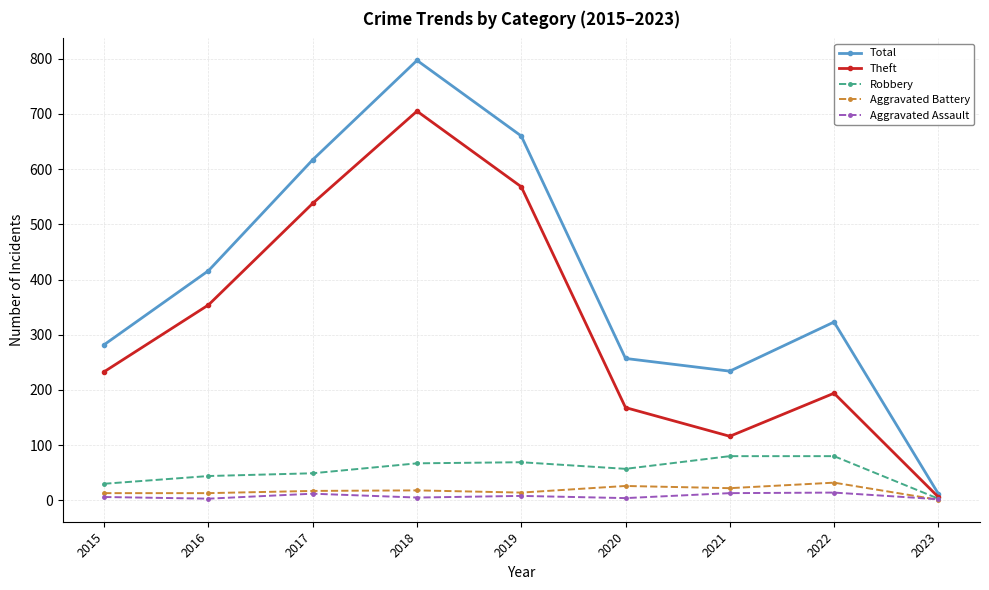

The value of Total at 2022 is 323. True or false?

True